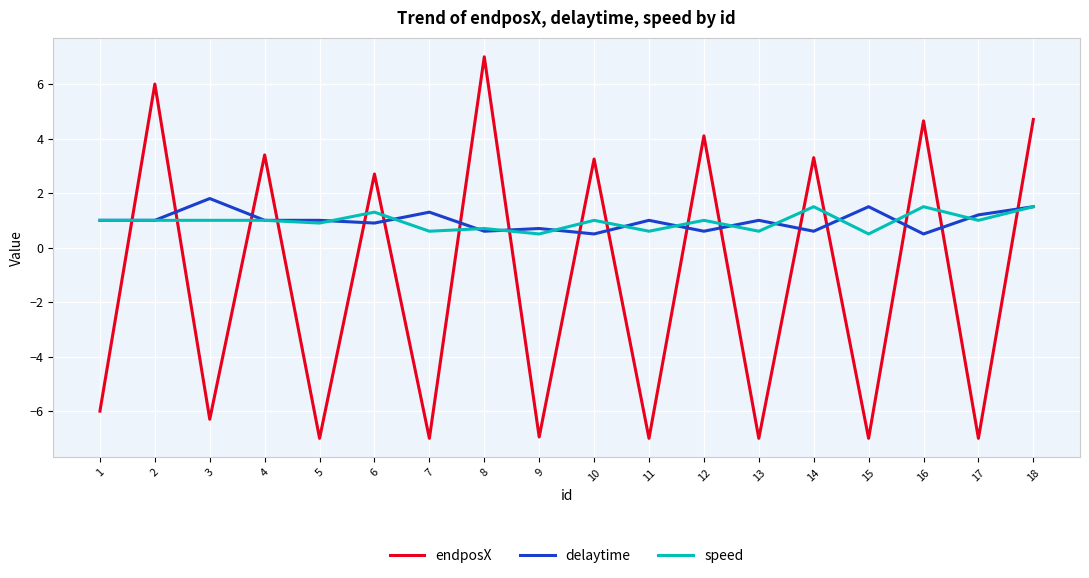

In endposX, how many points are higher than both neighbors (excluding endpoints)?

8